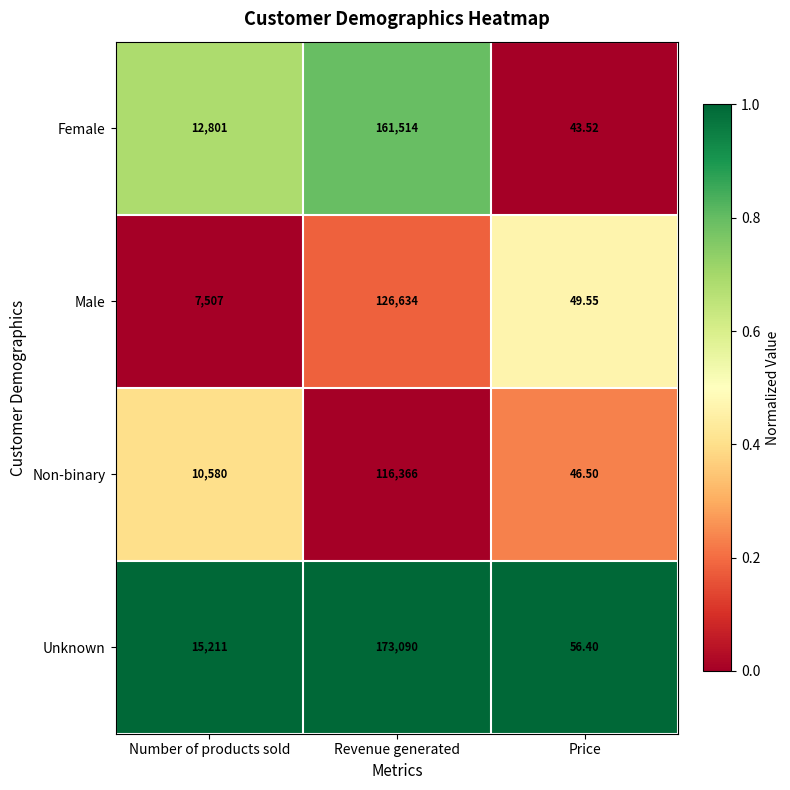

Between Number of products sold and Revenue generated, which series saw the biggest shift?

Unknown